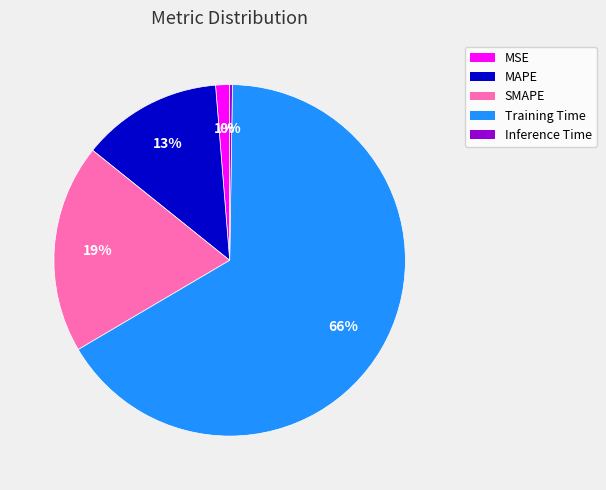

Which category accounts for the majority?

Training Time